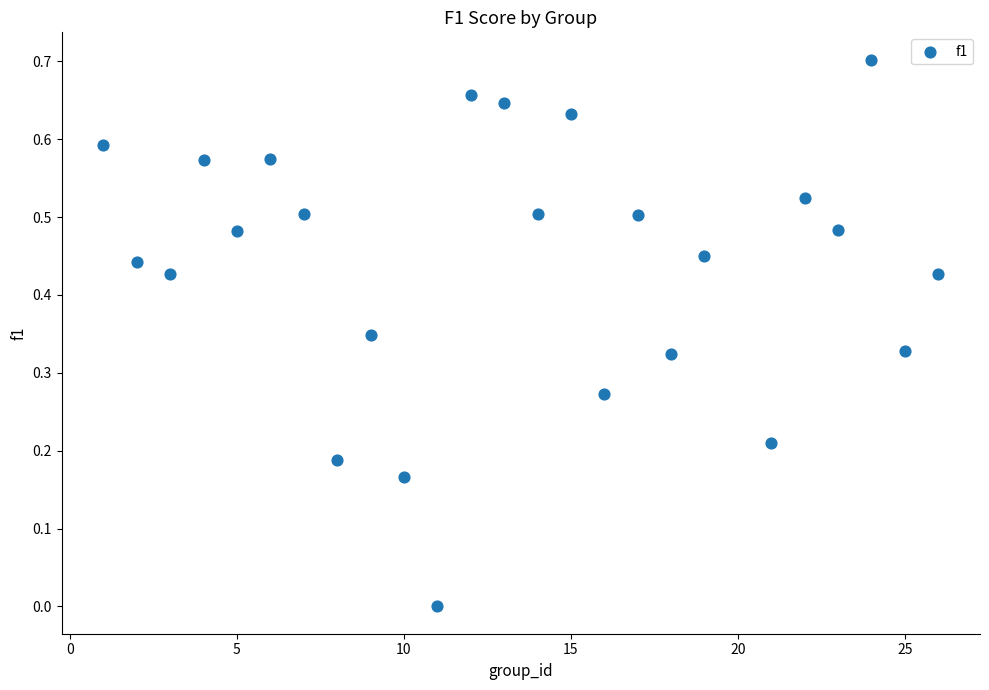

What is the range of X values (max minus min)?

25.0